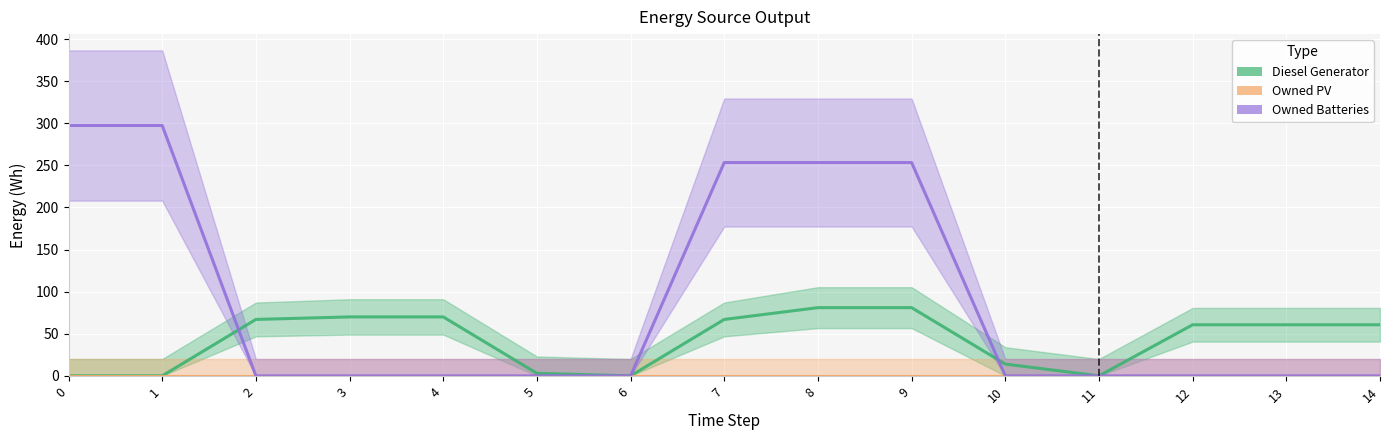

True or false: Owned PV and Diesel Generator cross at least once.

False